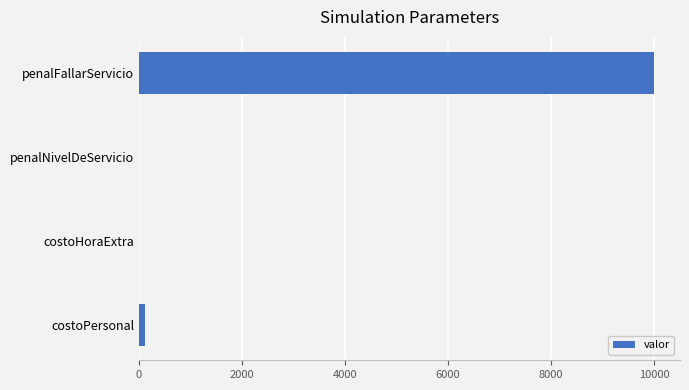

The value at penalFallarServicio is 10000.0. True or false?

True